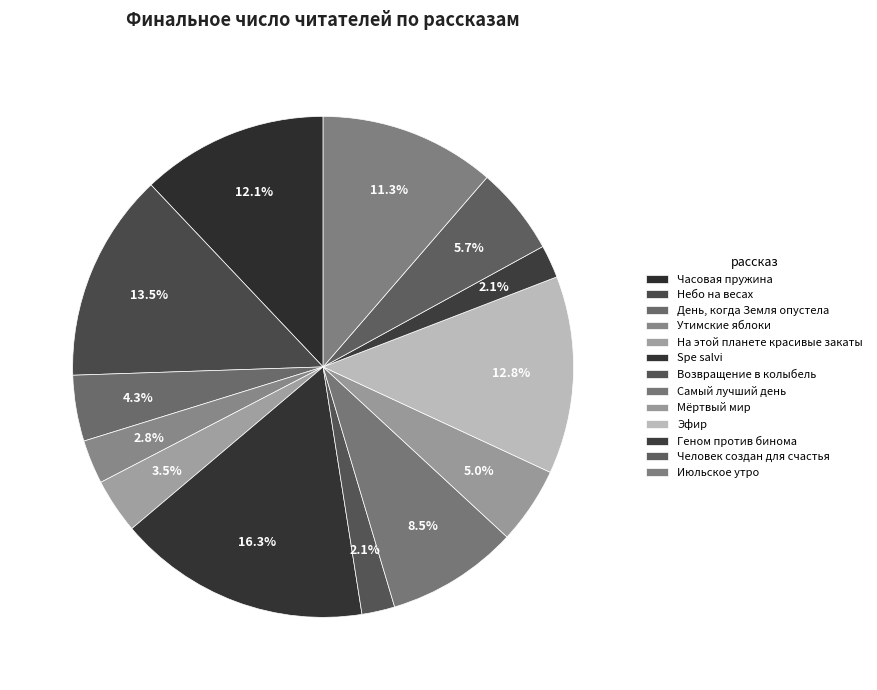

Count the number of slices in the pie.

13